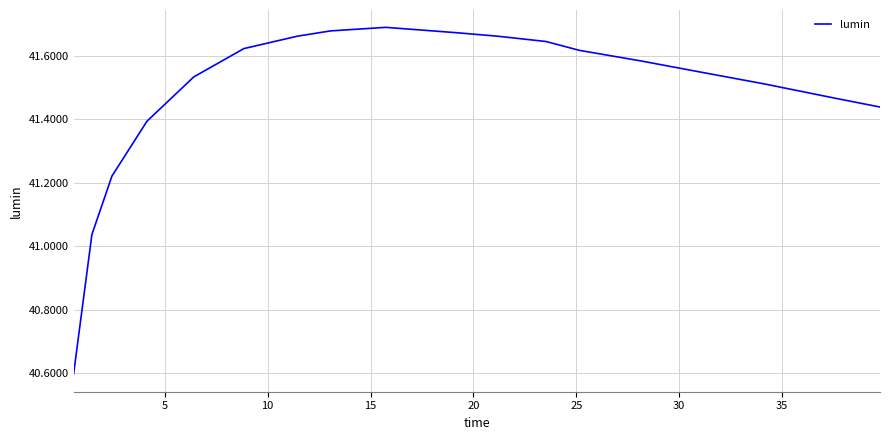

What is the difference between the maximum and minimum values?

1.1